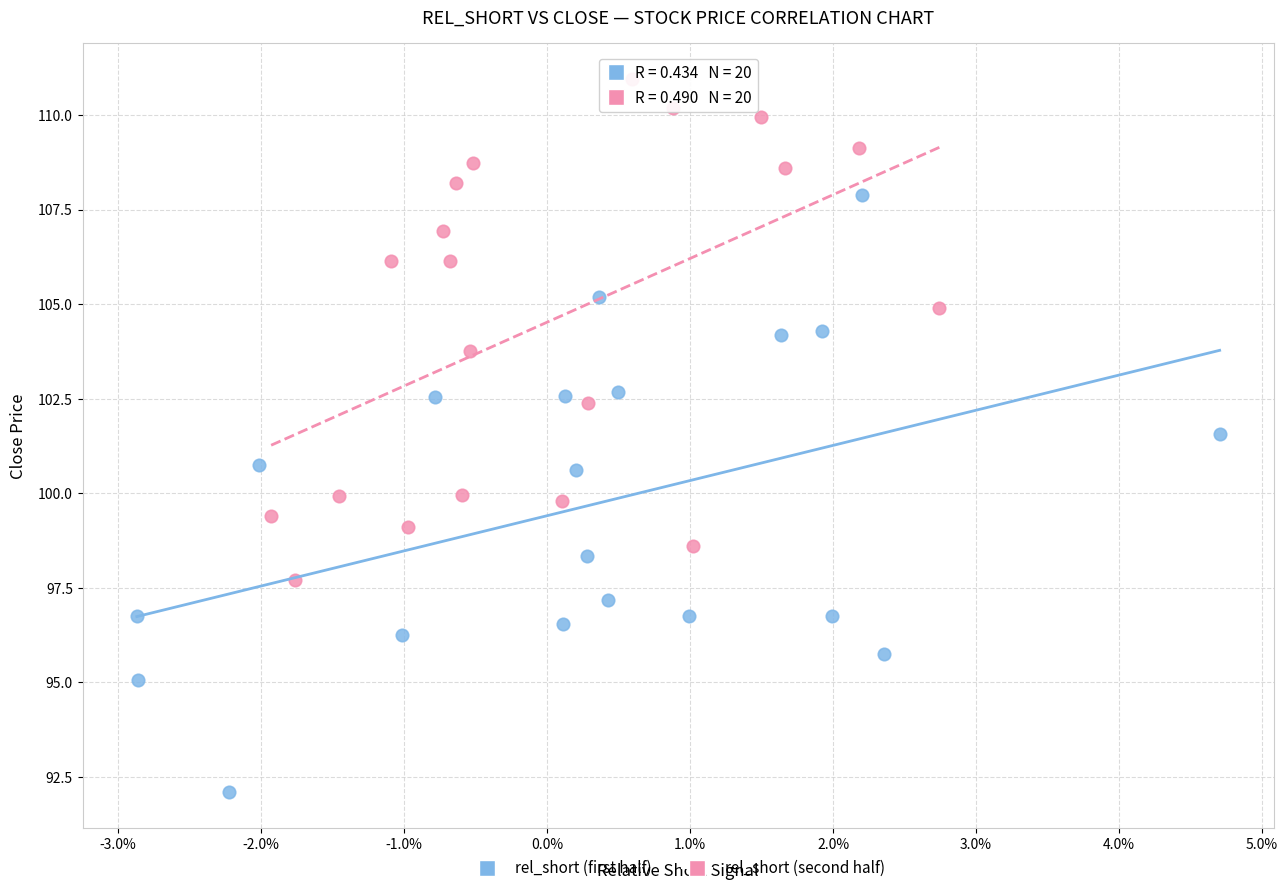

What are all the series names shown in the legend?

rel_short (first half), rel_short (second half)